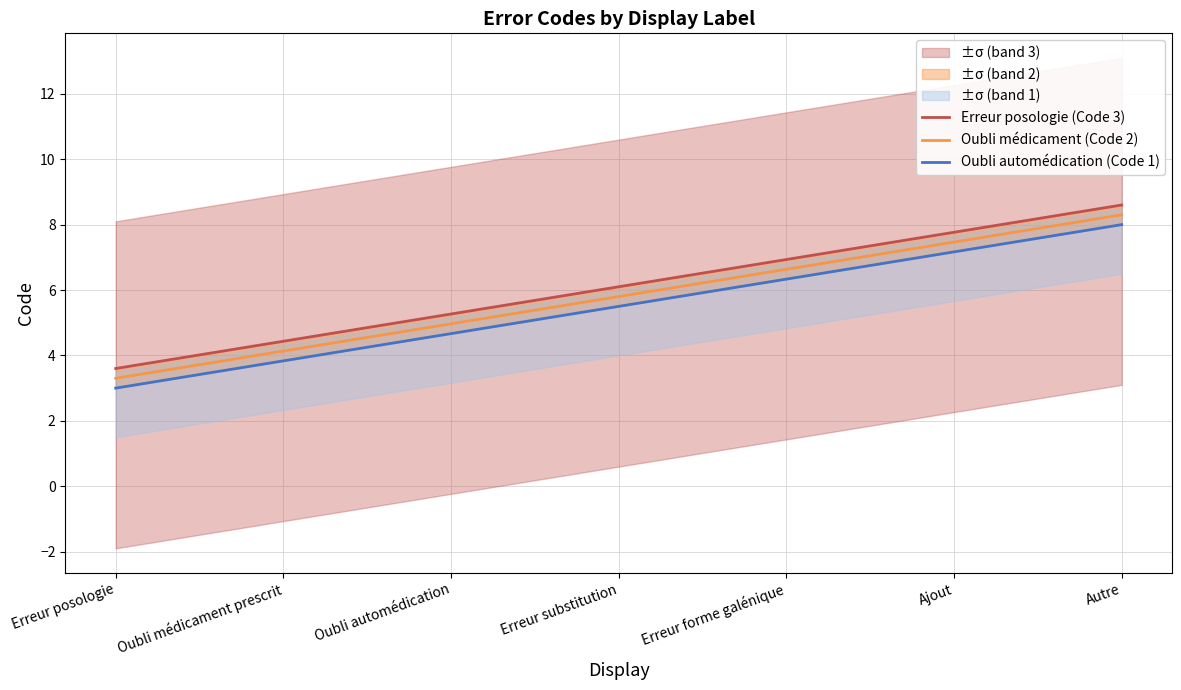

What is the sum of the Oubli automédication (Code 1) values at Erreur forme galénique and Autre?

14.3